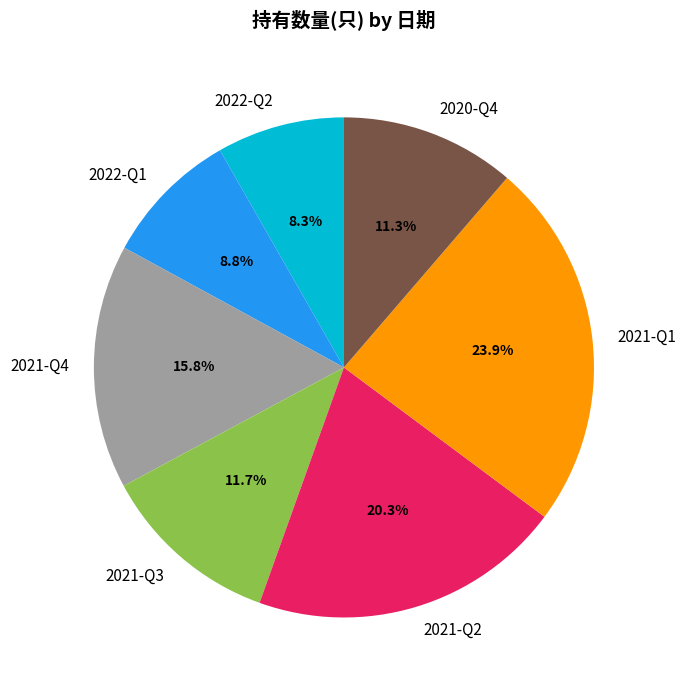

What is the ratio of the value at 2022-Q1 to the value at 2021-Q4?

0.6